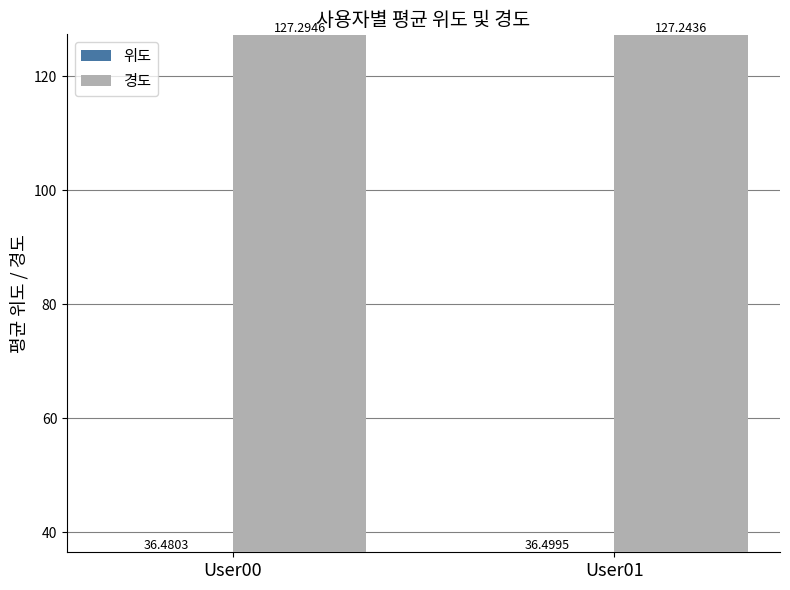

Rank the categories by 경도 value from highest to lowest.

User00, User01